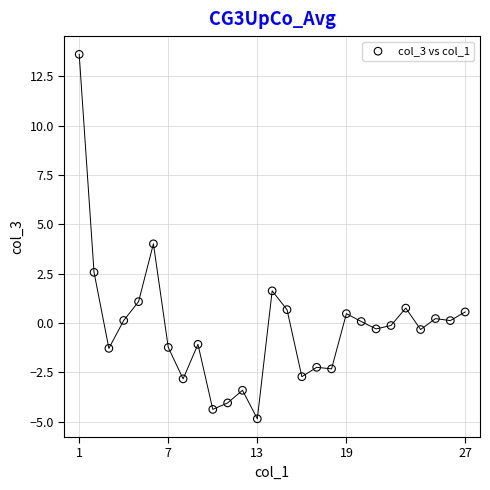

What is the range of X values (max minus min)?

26.0